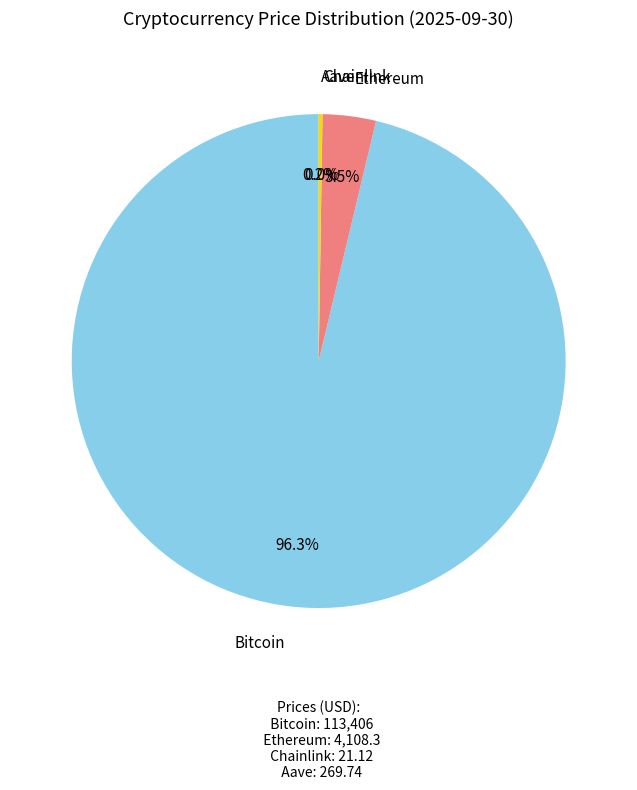

To the nearest percent, what is the difference between the largest and smallest slice percentages?

96%